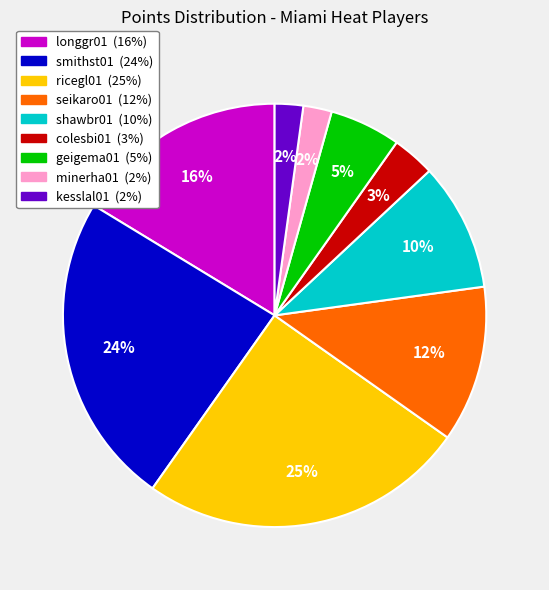

What is the ratio of the value at kesslal01 to the value at longgr01?

0.1